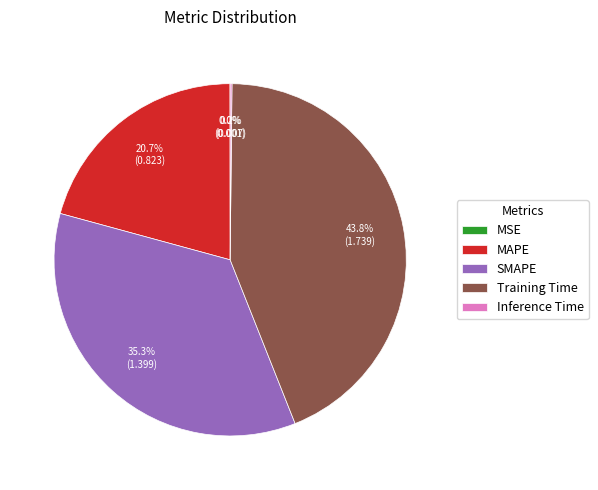

Do SMAPE and MAPE together represent more than half of the pie?

Yes